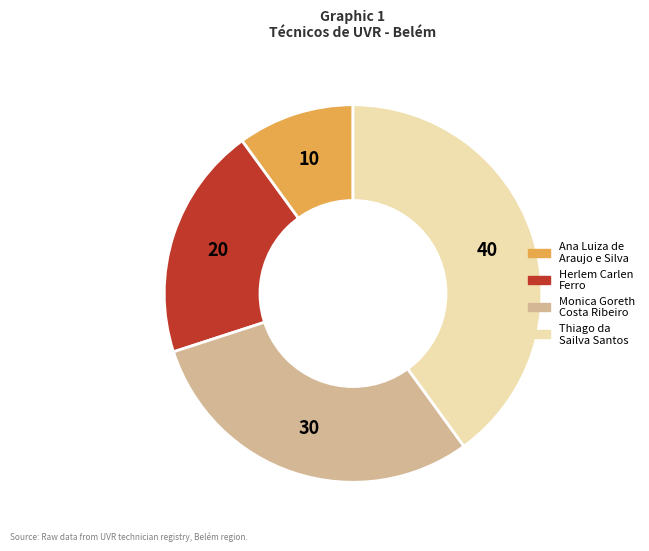

Is it true that Ana Luiza de Araujo e Silva is 10% of the pie?

True